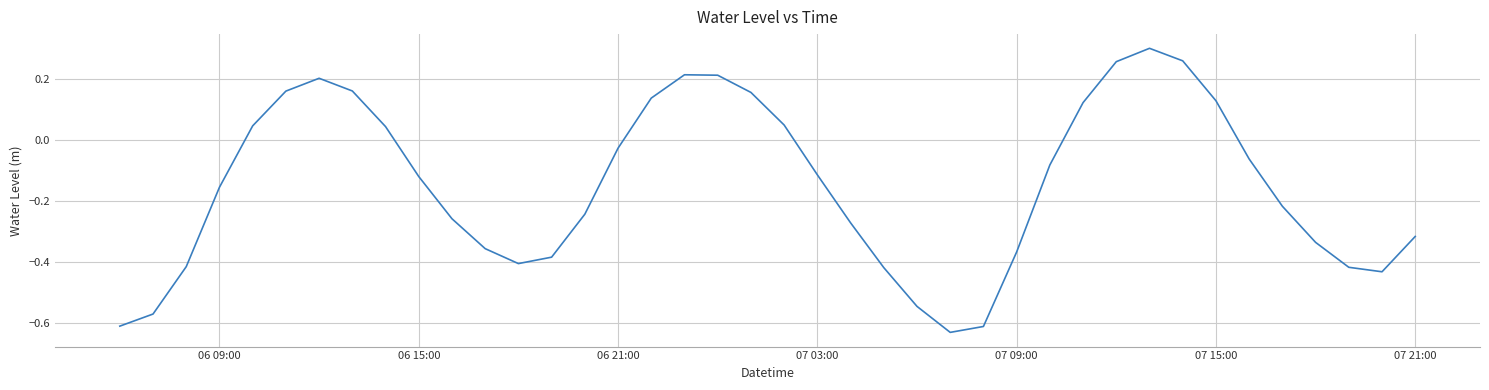

What is the difference between the maximum and minimum values?

0.9